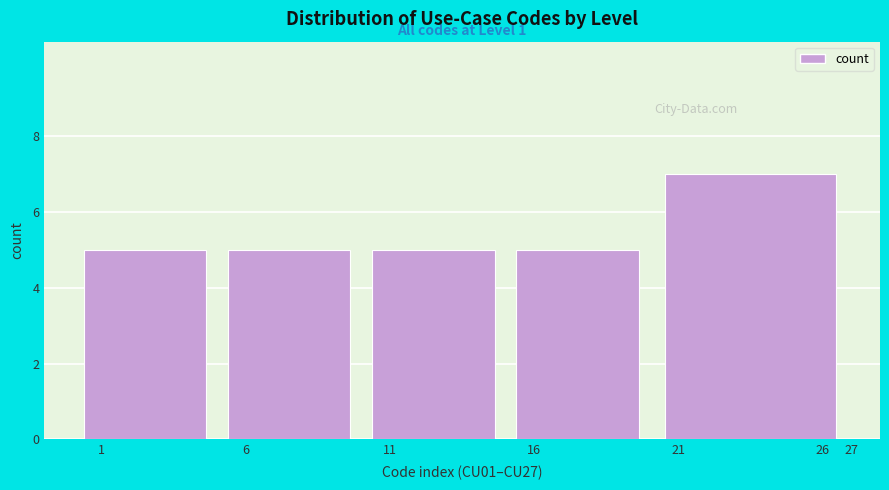

Reading right to left, list all the values displayed in this chart.

7	5	5	5	5